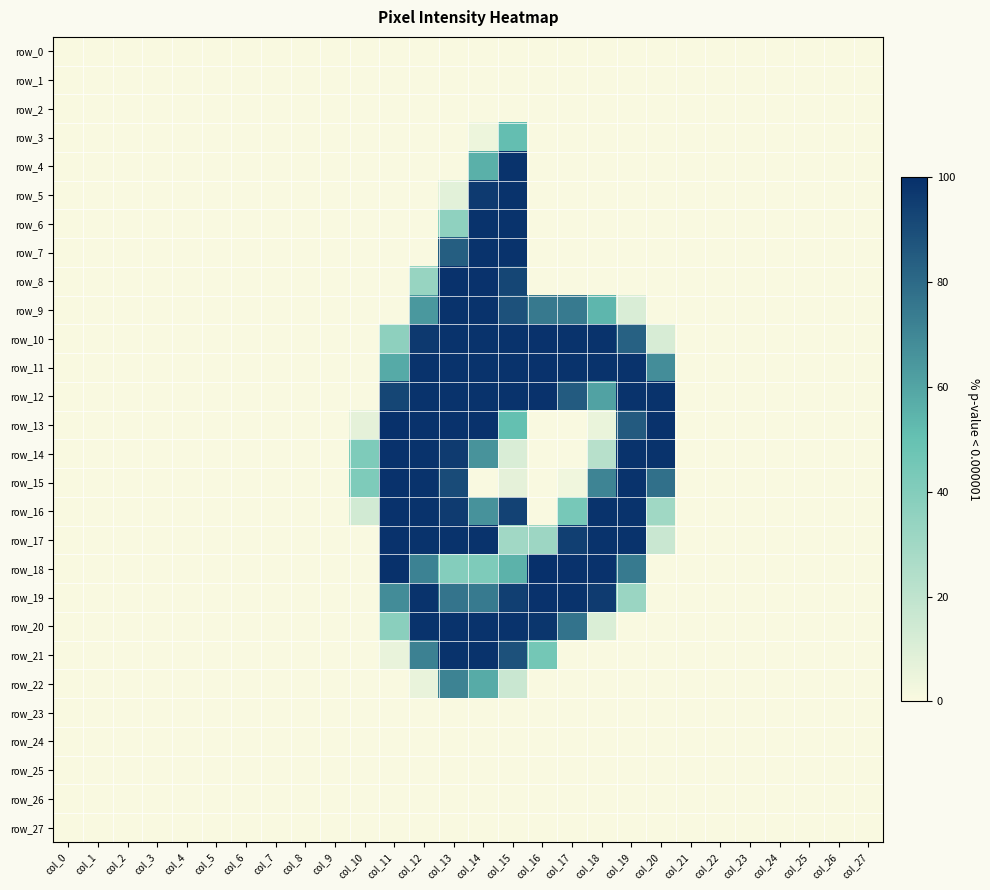

Reading right to left, transcribe all the data shown in this chart.

row_0: 0.0	0.0	0.0	0.0	0.0	0.0	0.0	0.0	0.0	0.0	0.0	0.0	0.0	0.0	0.0	0.0	0.0	0.0	0.0	0.0	0.0	0.0	0.0	0.0	0.0	0.0	0.0	0.0
row_1: 0.0	0.0	0.0	0.0	0.0	0.0	0.0	0.0	0.0	0.0	0.0	0.0	0.0	0.0	0.0	0.0	0.0	0.0	0.0	0.0	0.0	0.0	0.0	0.0	0.0	0.0	0.0	0.0
row_2: 0.0	0.0	0.0	0.0	0.0	0.0	0.0	0.0	0.0	0.0	0.0	0.0	0.0	0.0	0.0	0.0	0.0	0.0	0.0	0.0	0.0	0.0	0.0	0.0	0.0	0.0	0.0	0.0
row_3: 0.0	0.0	0.0	0.0	0.0	0.0	0.0	0.0	0.0	0.0	0.0	0.0	51.0	4.3	0.0	0.0	0.0	0.0	0.0	0.0	0.0	0.0	0.0	0.0	0.0	0.0	0.0	0.0
row_4: 0.0	0.0	0.0	0.0	0.0	0.0	0.0	0.0	0.0	0.0	0.0	0.0	98.8	56.1	0.0	0.0	0.0	0.0	0.0	0.0	0.0	0.0	0.0	0.0	0.0	0.0	0.0	0.0
row_5: 0.0	0.0	0.0	0.0	0.0	0.0	0.0	0.0	0.0	0.0	0.0	0.0	98.8	96.5	7.8	0.0	0.0	0.0	0.0	0.0	0.0	0.0	0.0	0.0	0.0	0.0	0.0	0.0
row_6: 0.0	0.0	0.0	0.0	0.0	0.0	0.0	0.0	0.0	0.0	0.0	0.0	98.8	98.8	36.1	0.0	0.0	0.0	0.0	0.0	0.0	0.0	0.0	0.0	0.0	0.0	0.0	0.0
row_7: 0.0	0.0	0.0	0.0	0.0	0.0	0.0	0.0	0.0	0.0	0.0	0.0	98.8	98.8	84.3	0.0	0.0	0.0	0.0	0.0	0.0	0.0	0.0	0.0	0.0	0.0	0.0	0.0
row_8: 0.0	0.0	0.0	0.0	0.0	0.0	0.0	0.0	0.0	0.0	0.0	0.0	92.5	99.2	99.2	33.3	0.0	0.0	0.0	0.0	0.0	0.0	0.0	0.0	0.0	0.0	0.0	0.0
row_9: 0.0	0.0	0.0	0.0	0.0	0.0	0.0	0.0	11.0	53.7	74.5	74.9	88.6	98.8	98.8	64.3	0.0	0.0	0.0	0.0	0.0	0.0	0.0	0.0	0.0	0.0	0.0	0.0
row_10: 0.0	0.0	0.0	0.0	0.0	0.0	0.0	11.8	83.1	98.8	98.8	99.2	98.8	98.8	98.8	96.9	36.5	0.0	0.0	0.0	0.0	0.0	0.0	0.0	0.0	0.0	0.0	0.0
row_11: 0.0	0.0	0.0	0.0	0.0	0.0	0.0	67.8	98.8	98.8	98.8	99.2	98.8	98.8	98.8	98.8	58.0	0.0	0.0	0.0	0.0	0.0	0.0	0.0	0.0	0.0	0.0	0.0
row_12: 0.0	0.0	0.0	0.0	0.0	0.0	0.0	98.8	98.8	60.8	85.1	99.2	98.8	98.8	98.8	98.8	92.5	0.0	0.0	0.0	0.0	0.0	0.0	0.0	0.0	0.0	0.0	0.0
row_13: 0.0	0.0	0.0	0.0	0.0	0.0	0.0	99.2	85.5	5.1	0.0	0.0	50.6	99.2	99.2	99.2	99.6	7.1	0.0	0.0	0.0	0.0	0.0	0.0	0.0	0.0	0.0	0.0
row_14: 0.0	0.0	0.0	0.0	0.0	0.0	0.0	98.8	98.8	22.4	0.0	0.0	11.0	65.9	96.1	98.8	99.2	41.6	0.0	0.0	0.0	0.0	0.0	0.0	0.0	0.0	0.0	0.0
row_15: 0.0	0.0	0.0	0.0	0.0	0.0	0.0	78.0	98.8	71.0	3.1	0.0	7.1	0.0	90.6	98.8	99.2	41.6	0.0	0.0	0.0	0.0	0.0	0.0	0.0	0.0	0.0	0.0
row_16: 0.0	0.0	0.0	0.0	0.0	0.0	0.0	30.2	98.8	98.8	43.9	0.0	93.7	66.3	96.1	98.8	99.2	13.7	0.0	0.0	0.0	0.0	0.0	0.0	0.0	0.0	0.0	0.0
row_17: 0.0	0.0	0.0	0.0	0.0	0.0	0.0	16.5	98.8	98.8	94.9	31.4	29.8	98.8	98.8	98.8	99.2	0.0	0.0	0.0	0.0	0.0	0.0	0.0	0.0	0.0	0.0	0.0
row_18: 0.0	0.0	0.0	0.0	0.0	0.0	0.0	0.0	74.5	99.2	99.2	100.0	55.3	41.6	39.6	71.8	99.6	0.0	0.0	0.0	0.0	0.0	0.0	0.0	0.0	0.0	0.0	0.0
row_19: 0.0	0.0	0.0	0.0	0.0	0.0	0.0	0.0	32.2	96.1	98.8	99.2	94.9	74.5	76.5	98.8	68.2	0.0	0.0	0.0	0.0	0.0	0.0	0.0	0.0	0.0	0.0	0.0
row_20: 0.0	0.0	0.0	0.0	0.0	0.0	0.0	0.0	0.0	10.6	76.9	98.0	98.8	98.8	98.8	98.8	37.6	0.0	0.0	0.0	0.0	0.0	0.0	0.0	0.0	0.0	0.0	0.0
row_21: 0.0	0.0	0.0	0.0	0.0	0.0	0.0	0.0	0.0	0.0	0.0	45.1	88.6	98.8	98.8	72.2	5.5	0.0	0.0	0.0	0.0	0.0	0.0	0.0	0.0	0.0	0.0	0.0
row_22: 0.0	0.0	0.0	0.0	0.0	0.0	0.0	0.0	0.0	0.0	0.0	0.0	16.5	57.6	71.4	5.5	0.0	0.0	0.0	0.0	0.0	0.0	0.0	0.0	0.0	0.0	0.0	0.0
row_23: 0.0	0.0	0.0	0.0	0.0	0.0	0.0	0.0	0.0	0.0	0.0	0.0	0.0	0.0	0.0	0.0	0.0	0.0	0.0	0.0	0.0	0.0	0.0	0.0	0.0	0.0	0.0	0.0
row_24: 0.0	0.0	0.0	0.0	0.0	0.0	0.0	0.0	0.0	0.0	0.0	0.0	0.0	0.0	0.0	0.0	0.0	0.0	0.0	0.0	0.0	0.0	0.0	0.0	0.0	0.0	0.0	0.0
row_25: 0.0	0.0	0.0	0.0	0.0	0.0	0.0	0.0	0.0	0.0	0.0	0.0	0.0	0.0	0.0	0.0	0.0	0.0	0.0	0.0	0.0	0.0	0.0	0.0	0.0	0.0	0.0	0.0
row_26: 0.0	0.0	0.0	0.0	0.0	0.0	0.0	0.0	0.0	0.0	0.0	0.0	0.0	0.0	0.0	0.0	0.0	0.0	0.0	0.0	0.0	0.0	0.0	0.0	0.0	0.0	0.0	0.0
row_27: 0.0	0.0	0.0	0.0	0.0	0.0	0.0	0.0	0.0	0.0	0.0	0.0	0.0	0.0	0.0	0.0	0.0	0.0	0.0	0.0	0.0	0.0	0.0	0.0	0.0	0.0	0.0	0.0